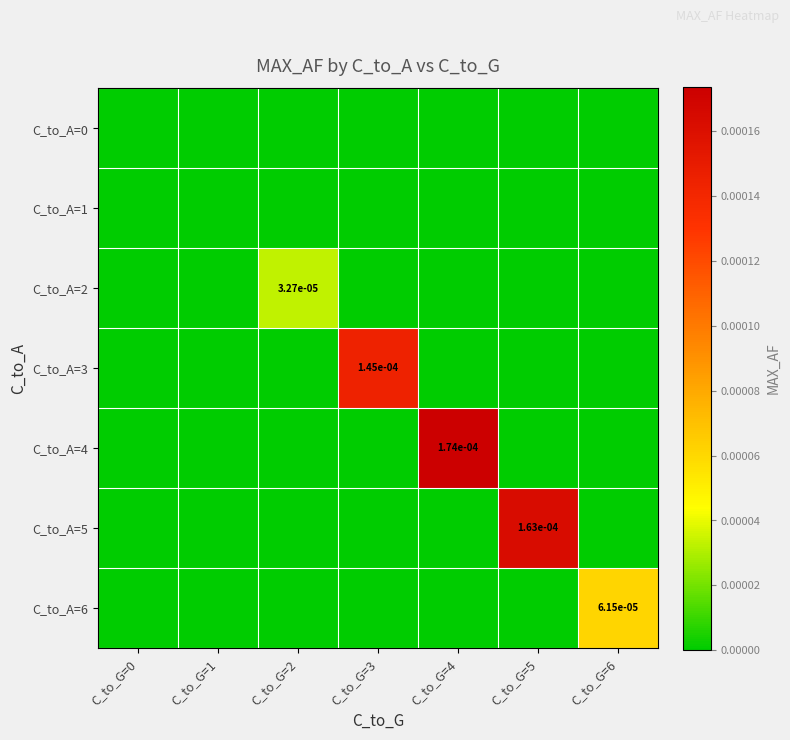

How many positive values does the C_to_A=3 series have?

1